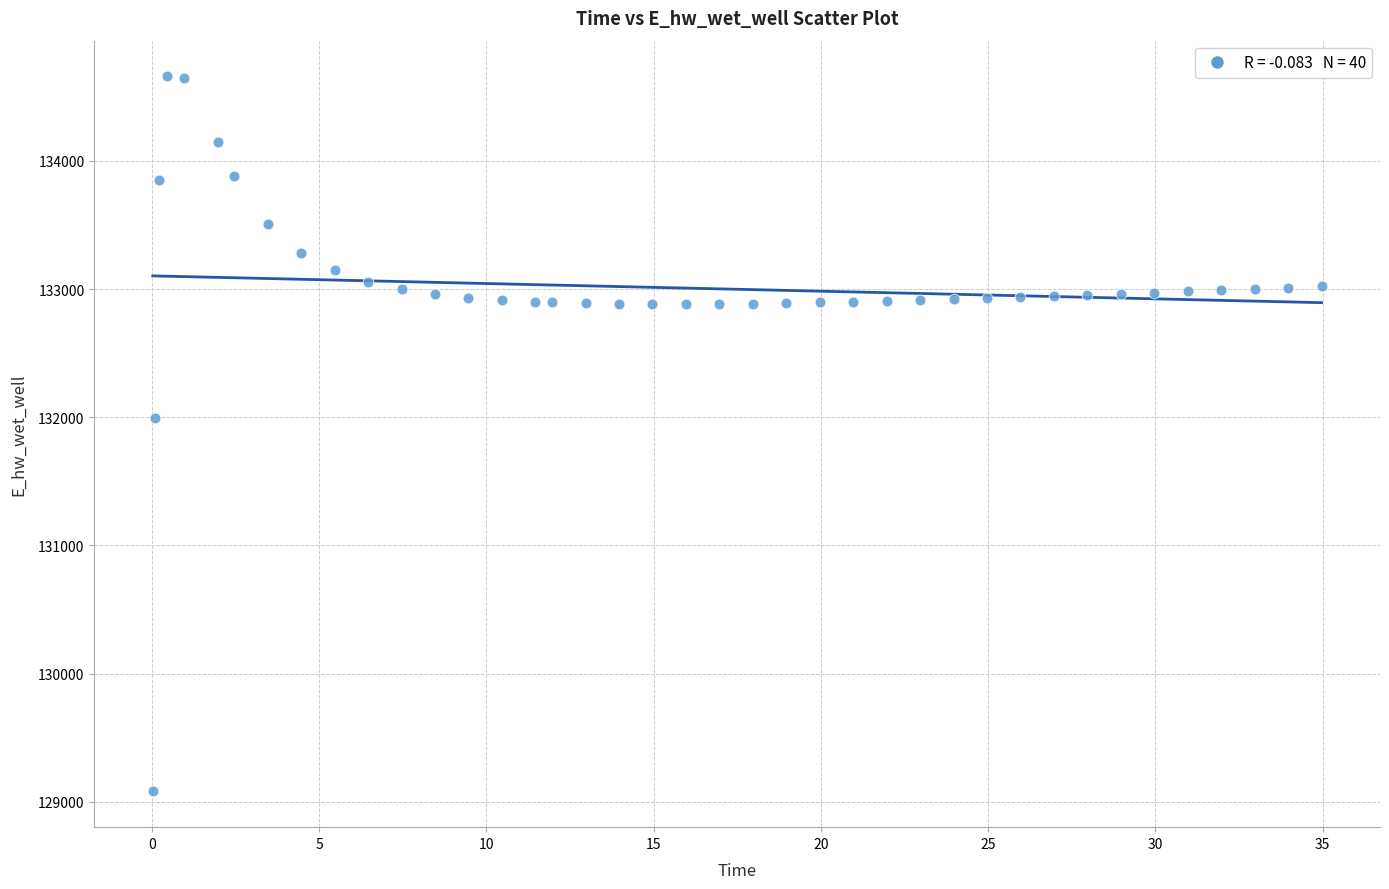

What is the range of X values (max minus min)?

34.9